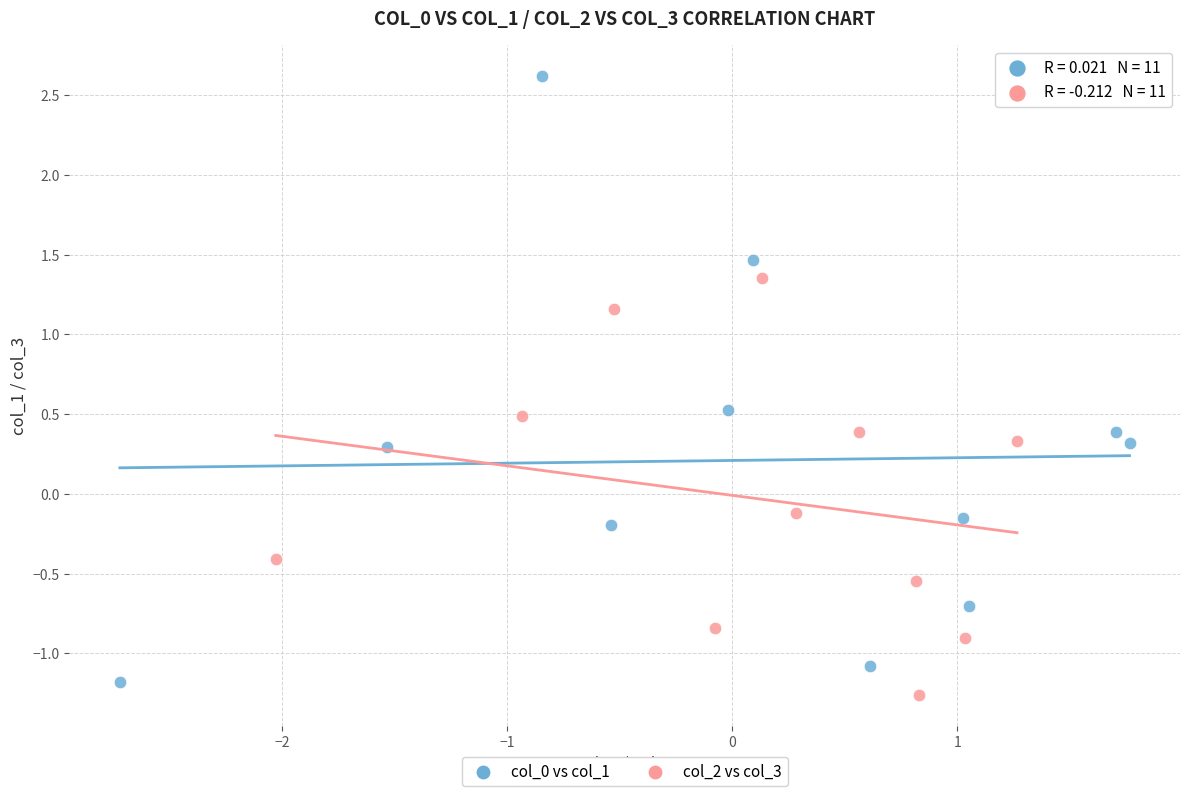

Which series contains the highest Y value?

col_0 vs col_1